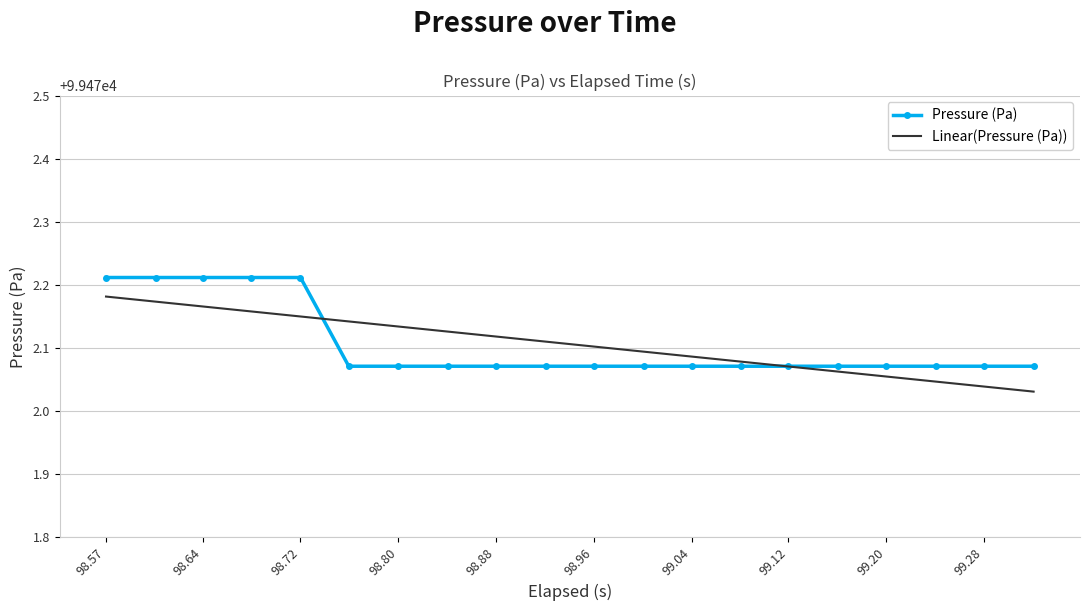

Rank the series by their maximum value, from highest to lowest.

Pressure (Pa), Linear(Pressure (Pa))